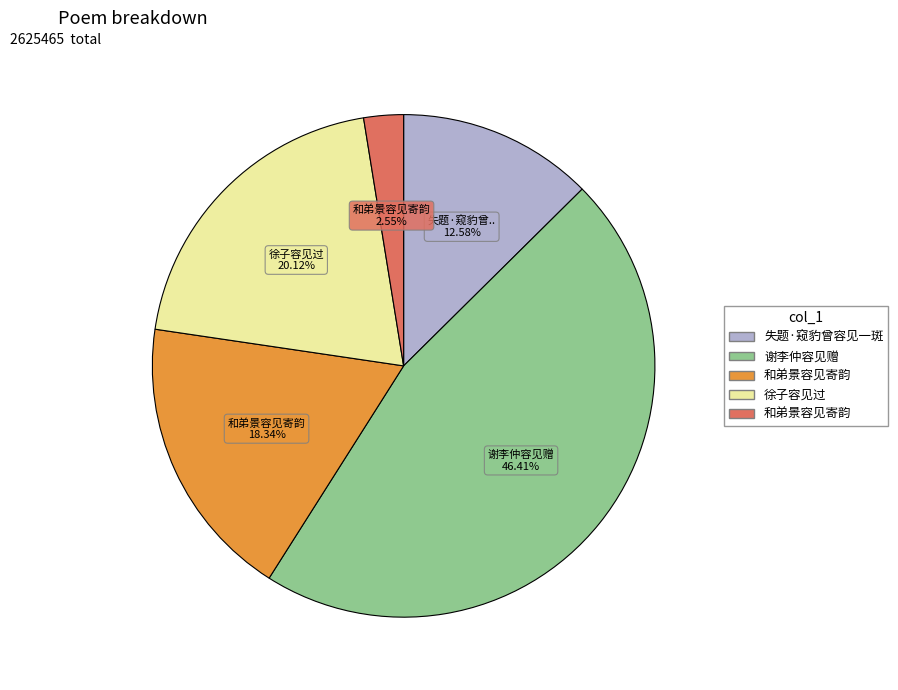

Is there any slice that represents more than half of the pie?

No